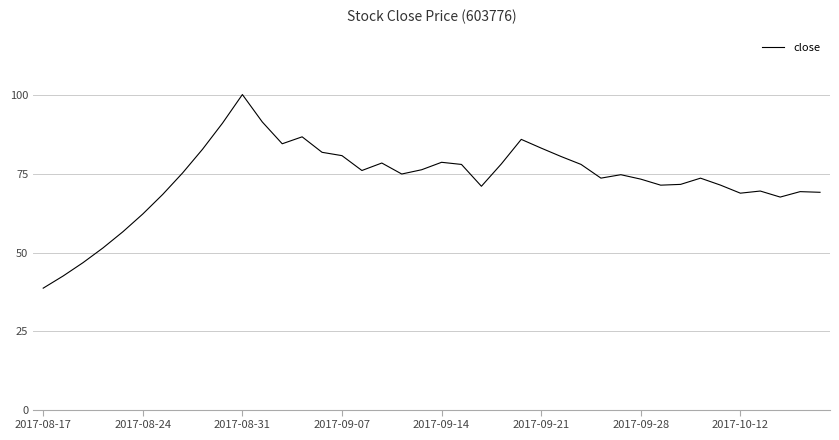

What is the maximum value shown in the chart?

100.3